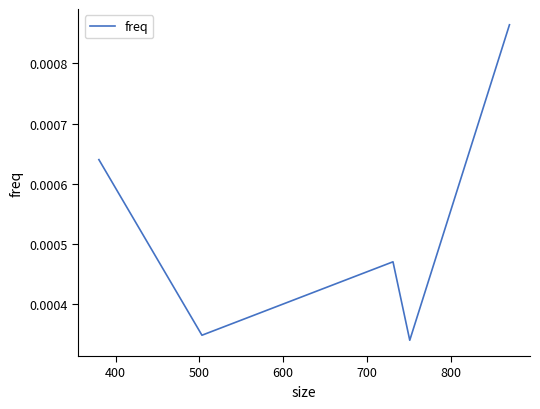

Count the values in the range 0 to 1.

5